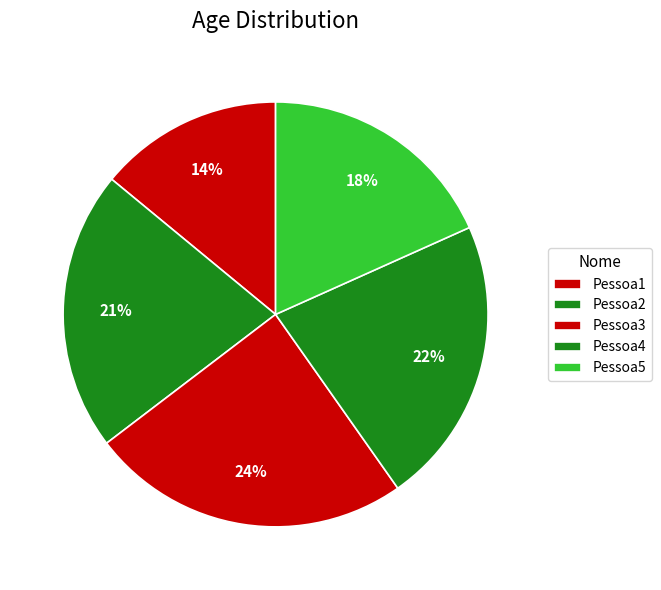

Which has a higher value, Pessoa5 or Pessoa3?

Pessoa3